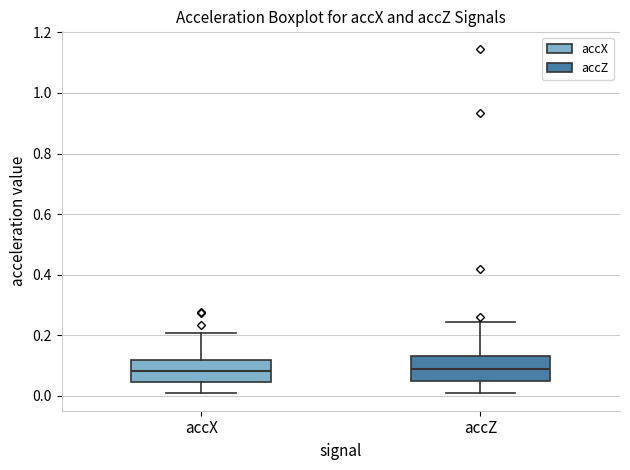

Where is the lower edge of the box for accZ on the y-axis? The values are not printed on the chart, so give them approximately, as read against the axis.

0.04